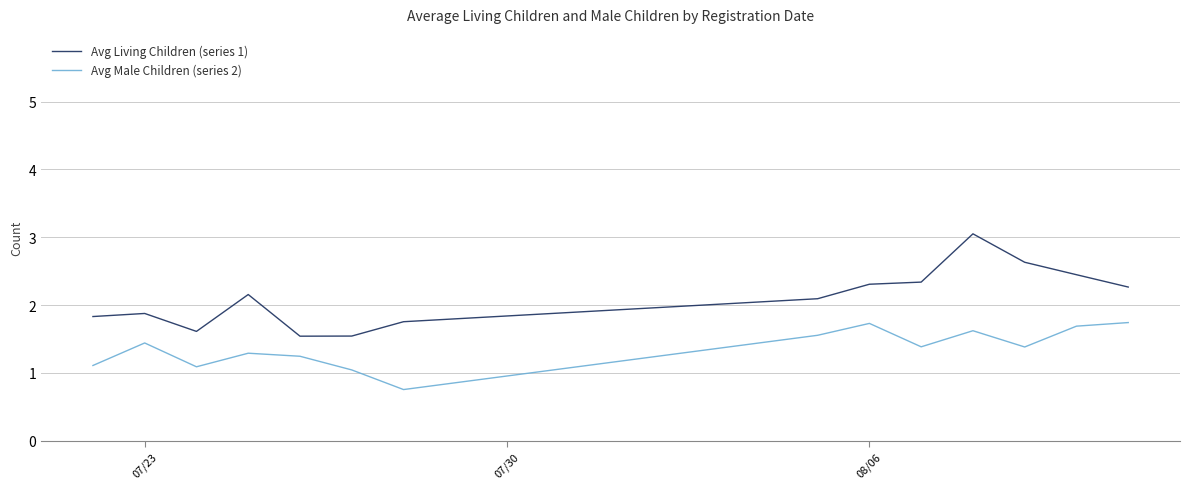

What are all the series names shown in the legend?

Avg Living Children (series 1), Avg Male Children (series 2)